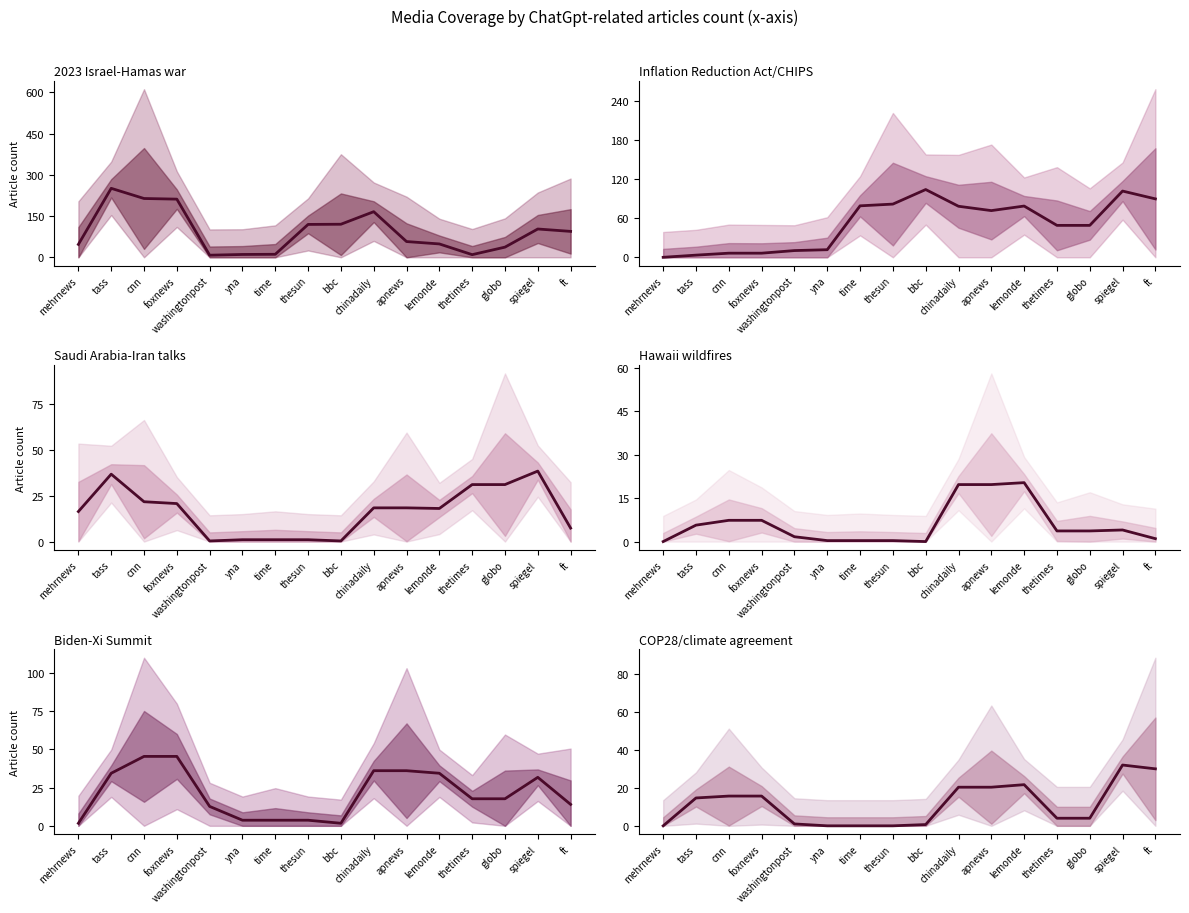

In Hawaii wildfires, how many points are higher than both neighbors (excluding endpoints)?

2